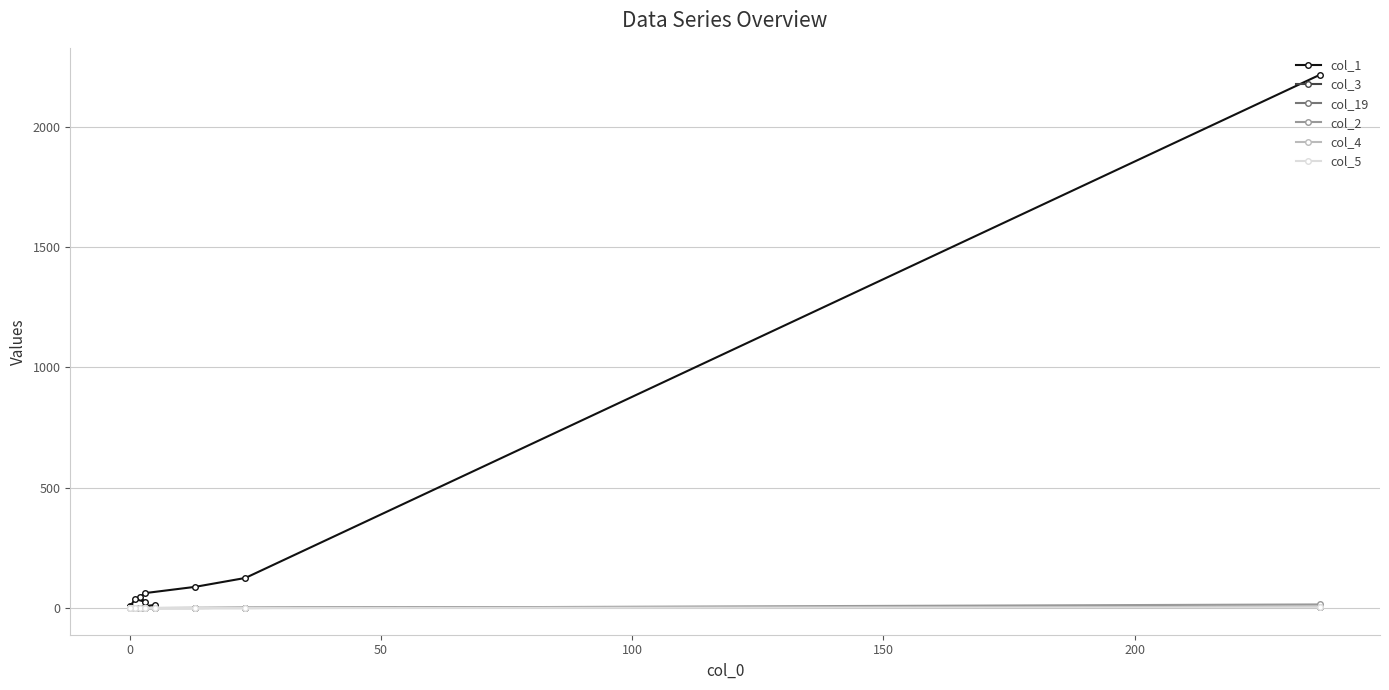

Is it true that col_2 equals 0 at 0?

True